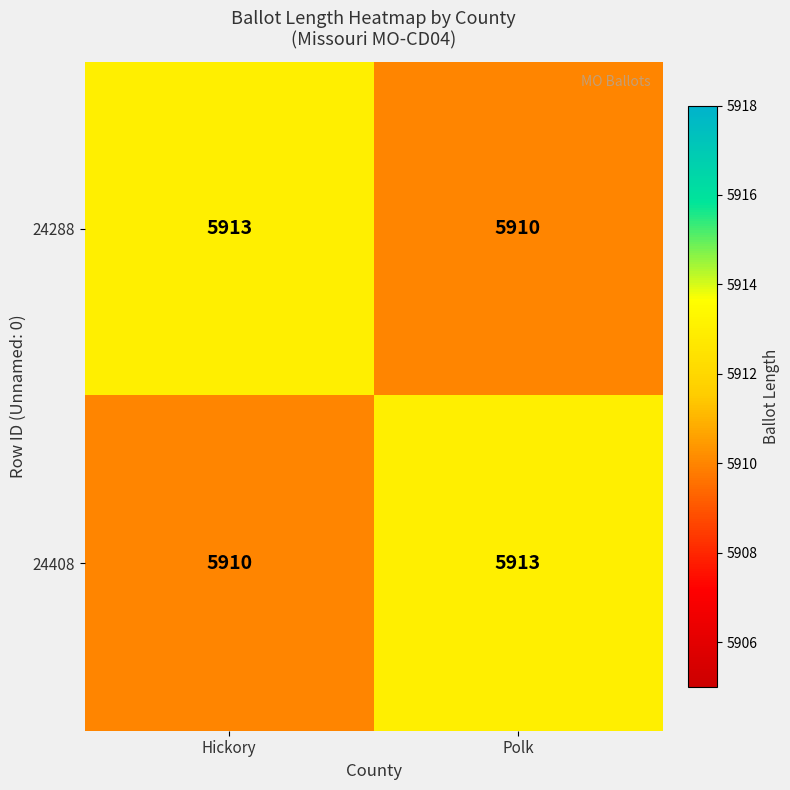

What is the maximum value shown in the chart?

5913